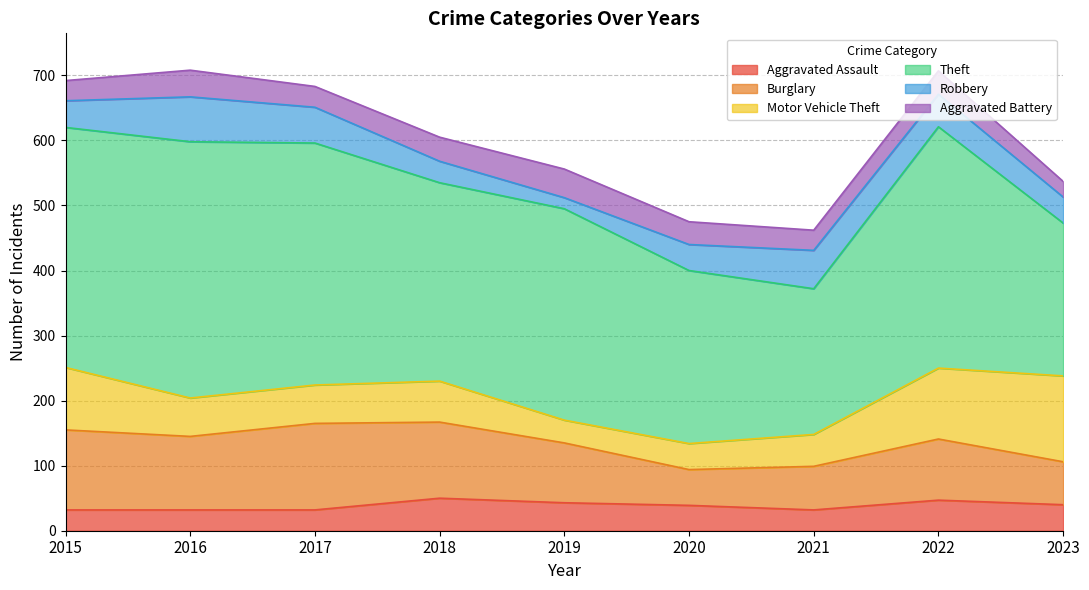

What are all the series names shown in the legend?

Aggravated Assault, Burglary, Motor Vehicle Theft, Theft, Robbery, Aggravated Battery